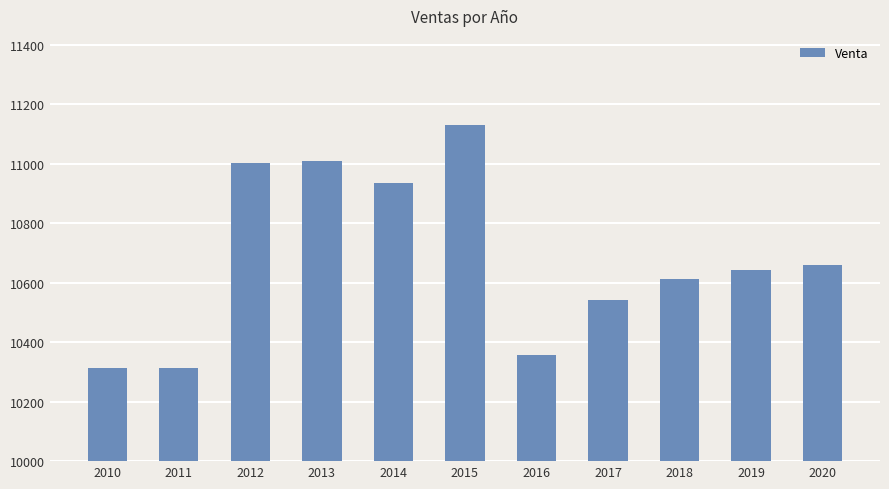

At which category does the chart reach its peak across all series?

2015